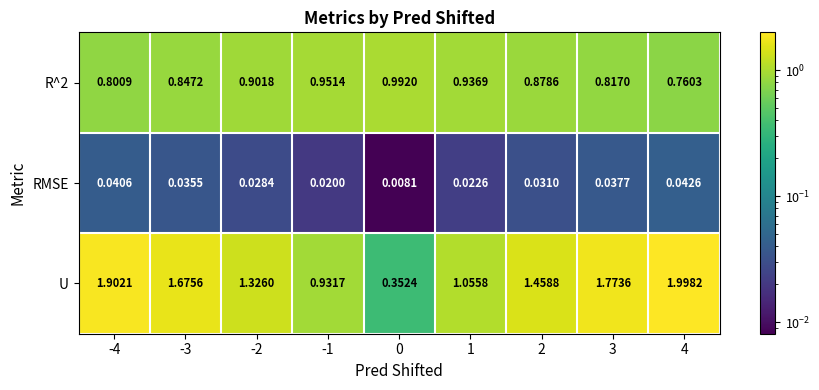

What is the total value across all series at 3?

2.6